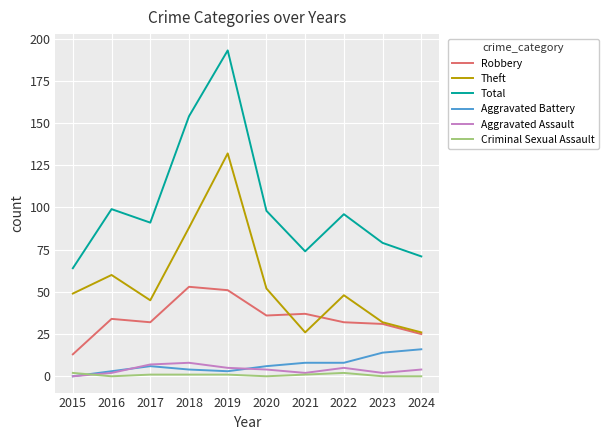

How many categories are shown in the chart?

10